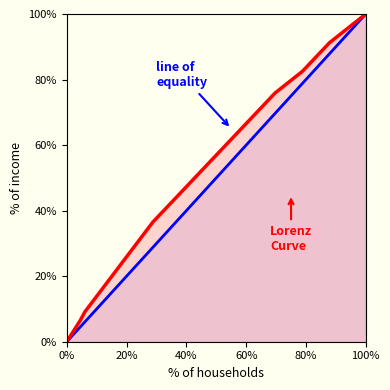

At which category is the sum across all series the highest?

100%